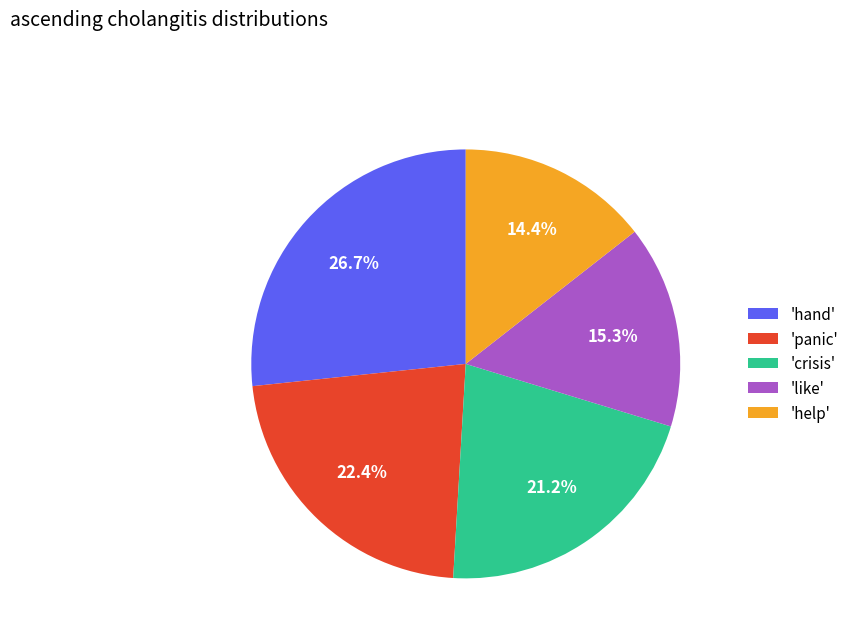

Which has a higher value, 'hand' or 'crisis'?

'hand'